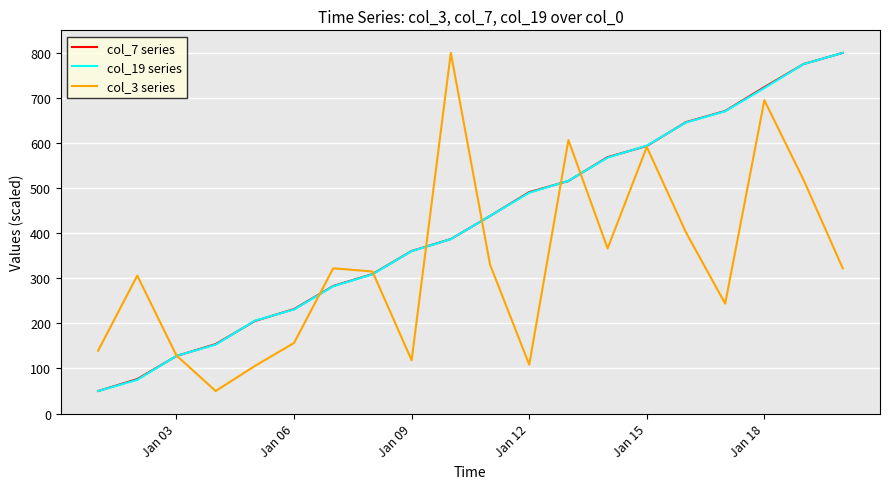

What is the smallest value displayed?

50.0